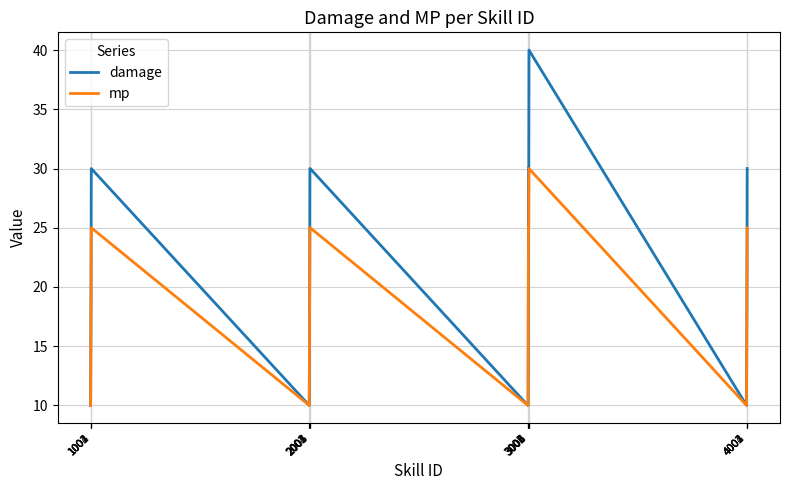

Count the mp values in the range 10 to 25.

18